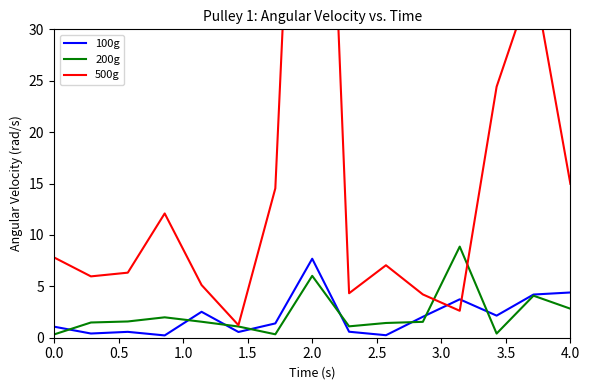

Count the number of categories in the chart.

15